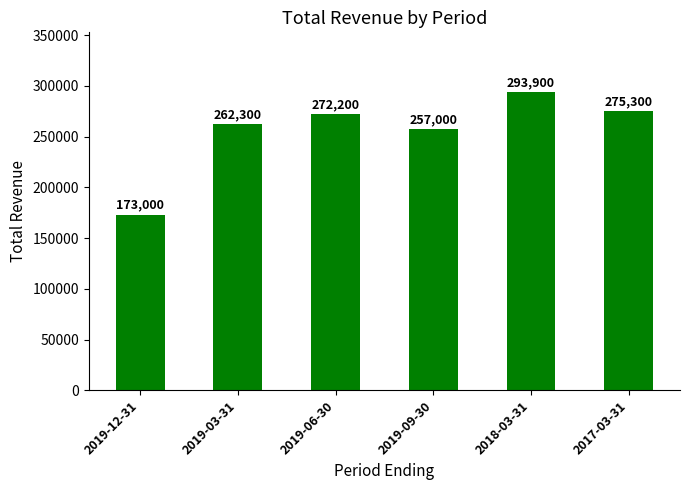

The chart shows a value of 173000 at 2019-12-31. True or false?

True